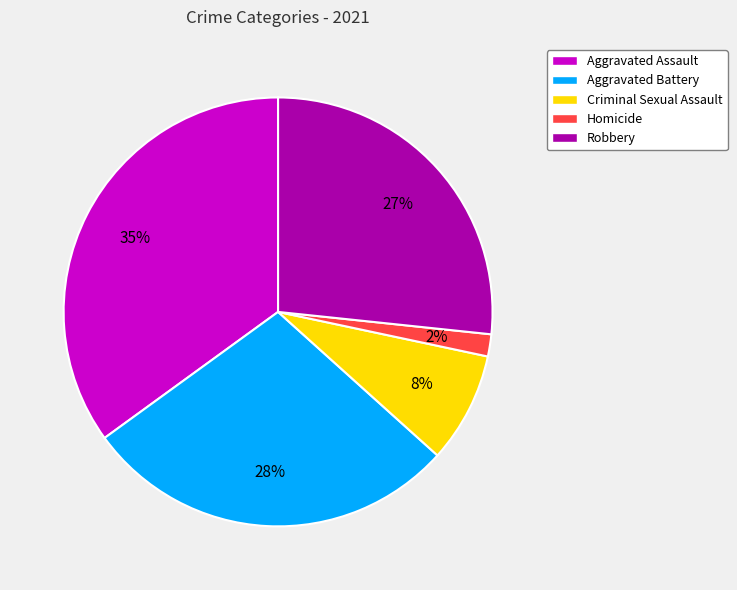

Rank the categories by value from highest to lowest.

Aggravated Assault, Aggravated Battery, Robbery, Criminal Sexual Assault, Homicide